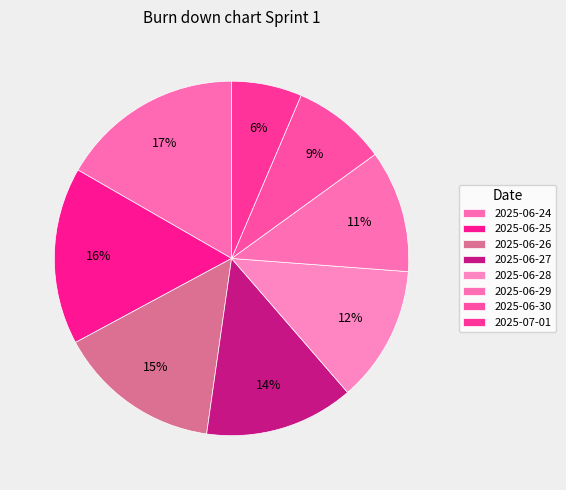

To the nearest percent, what percentage of the pie is 2025-06-30?

9%